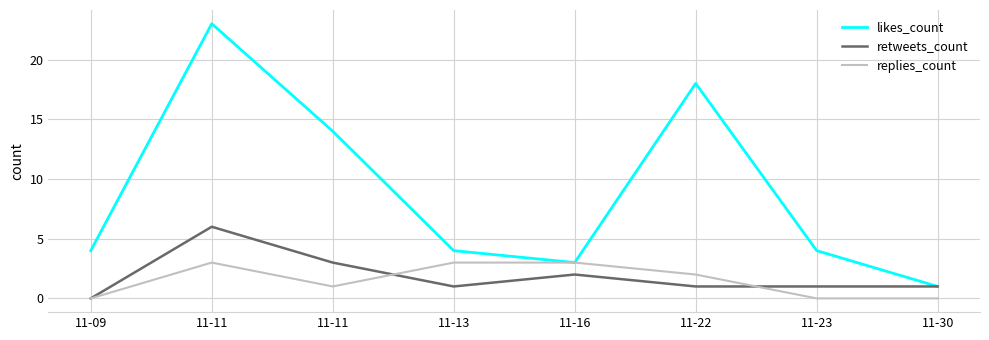

How many categories are shown in the chart?

8